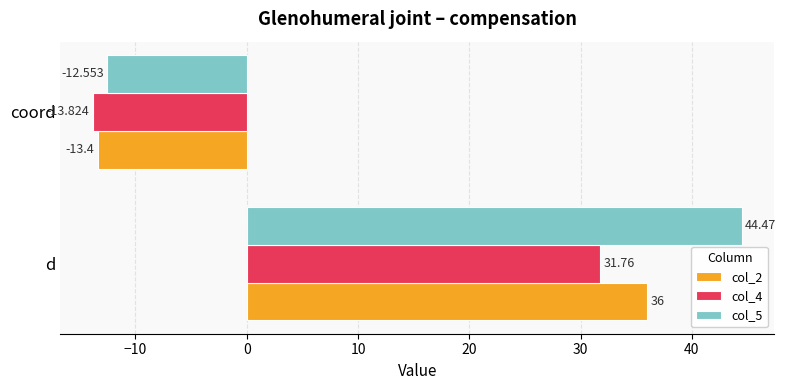

Count the number of data series in this chart.

3